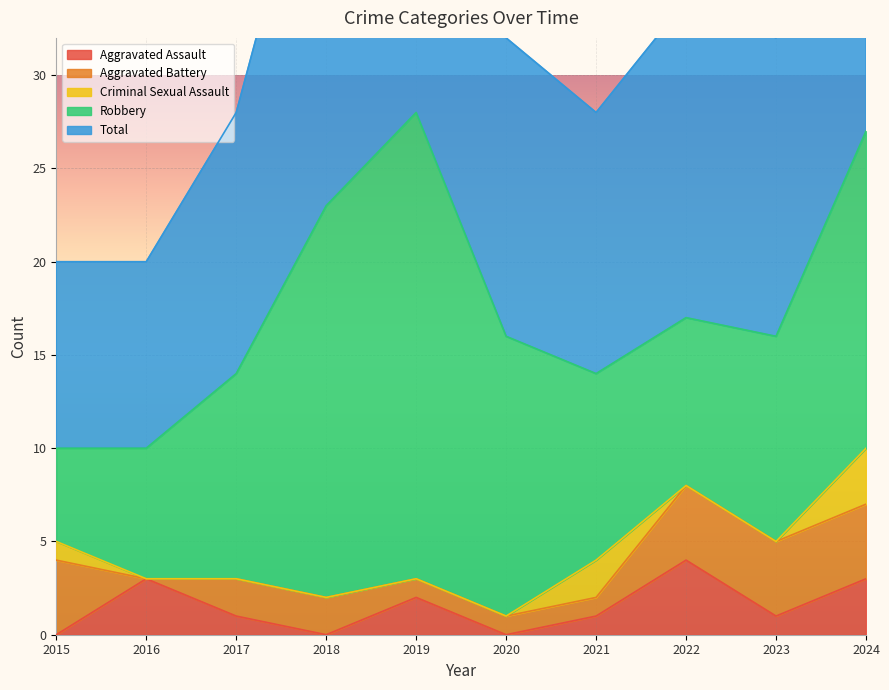

What is the value of the Aggravated Assault point at the 5th from the left?

2